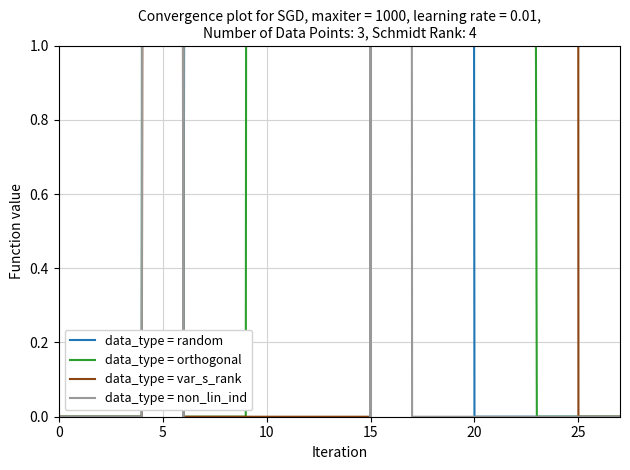

What is the label of the 15th point from the right?

13